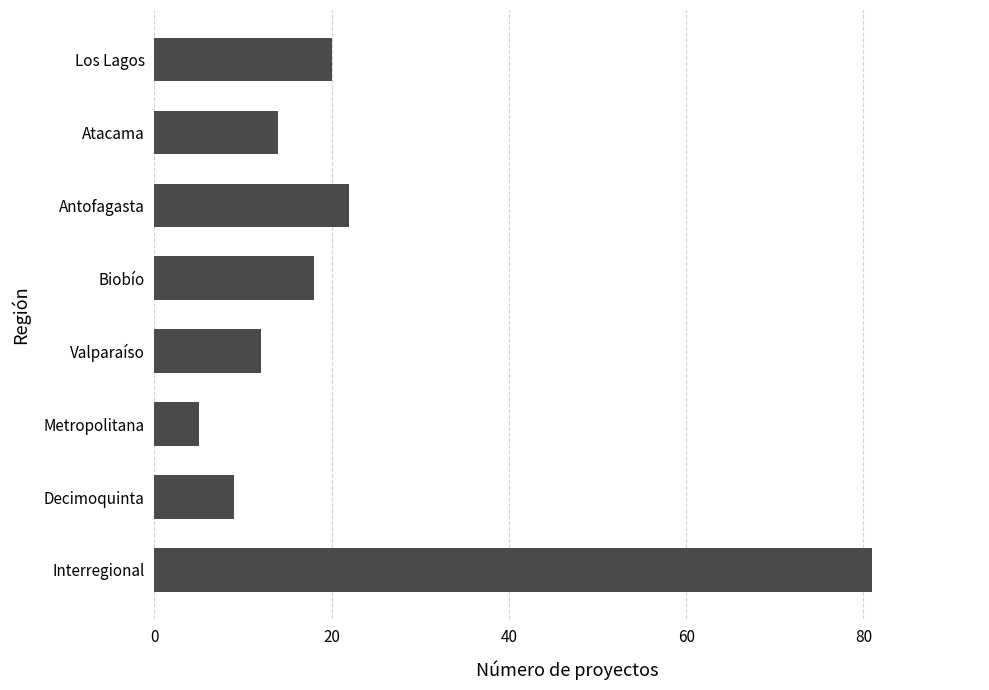

Rank the categories by value from highest to lowest.

Interregional, Antofagasta, Los Lagos, Biobío, Atacama, Valparaíso, Decimoquinta, Metropolitana